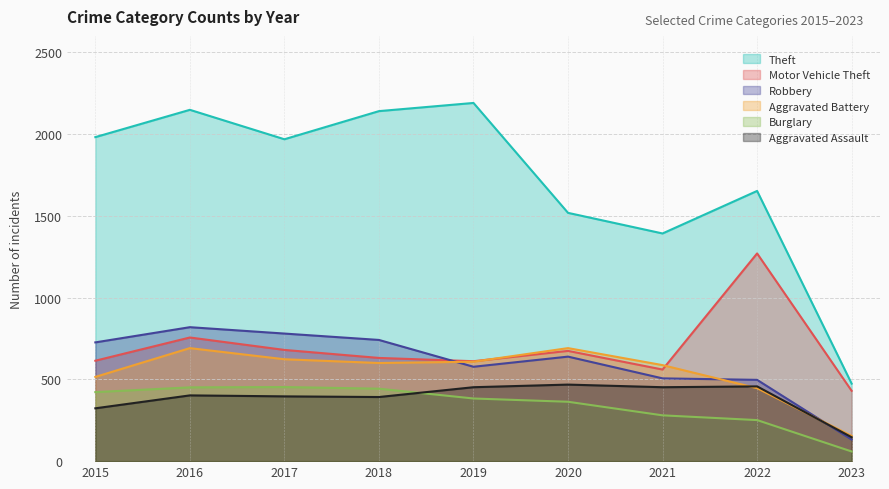

Which has a higher value, 2017 or 2015?

2015